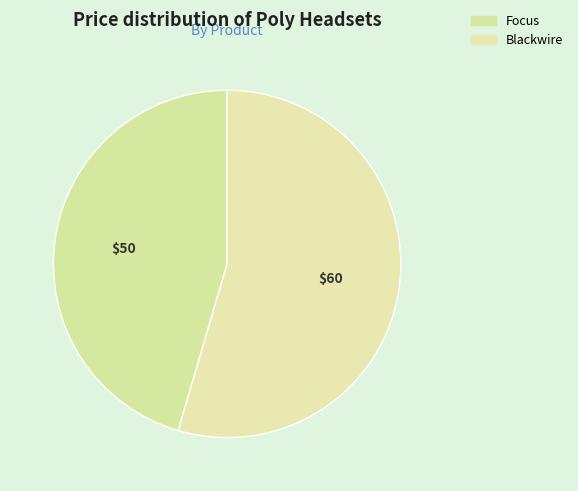

How many segments does this pie chart have?

2